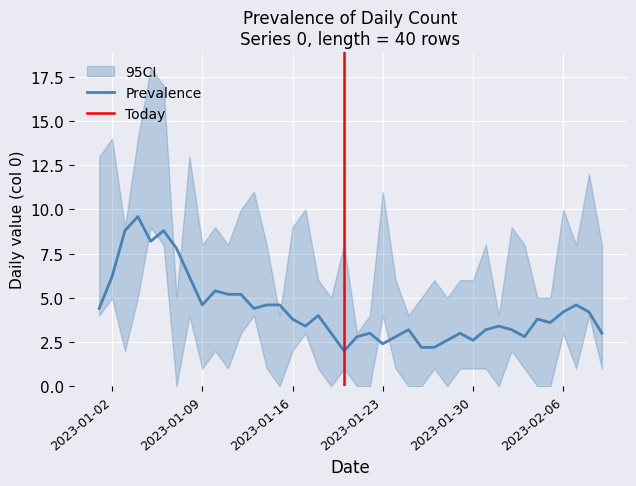

Which has a higher value, 11 or 33?

11